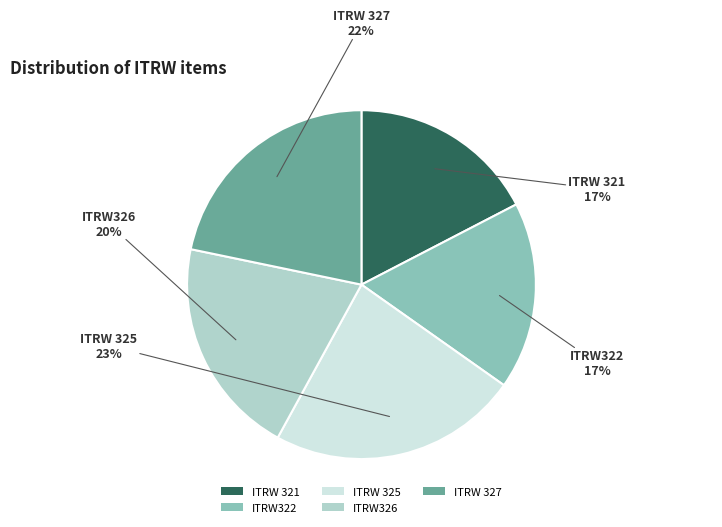

How many slices are in this pie chart?

5